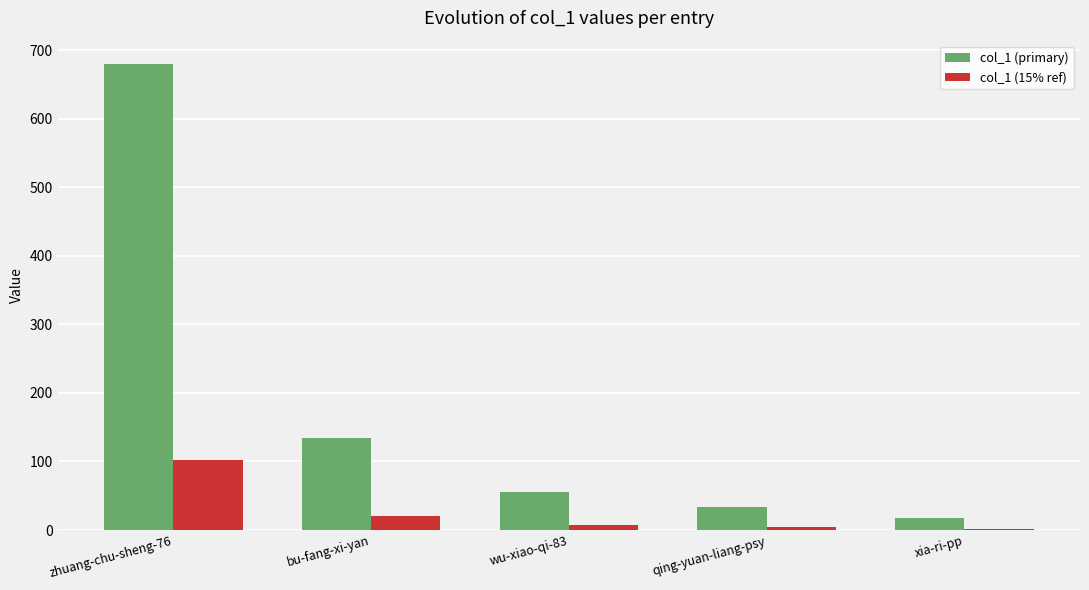

Reading left to right, transcribe all the data shown in this chart.

col_1 (primary): zhuang-chu-sheng-76=680	bu-fang-xi-yan=135	wu-xiao-qi-83=56	qing-yuan-liang-psy=34	xia-ri-pp=18
col_1 (15% ref): zhuang-chu-sheng-76=102	bu-fang-xi-yan=20	wu-xiao-qi-83=8	qing-yuan-liang-psy=5	xia-ri-pp=2